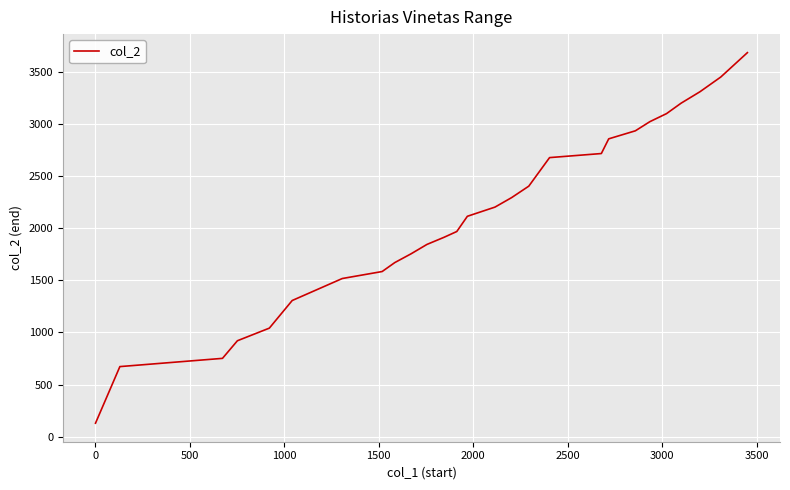

What is the smallest value displayed?

129